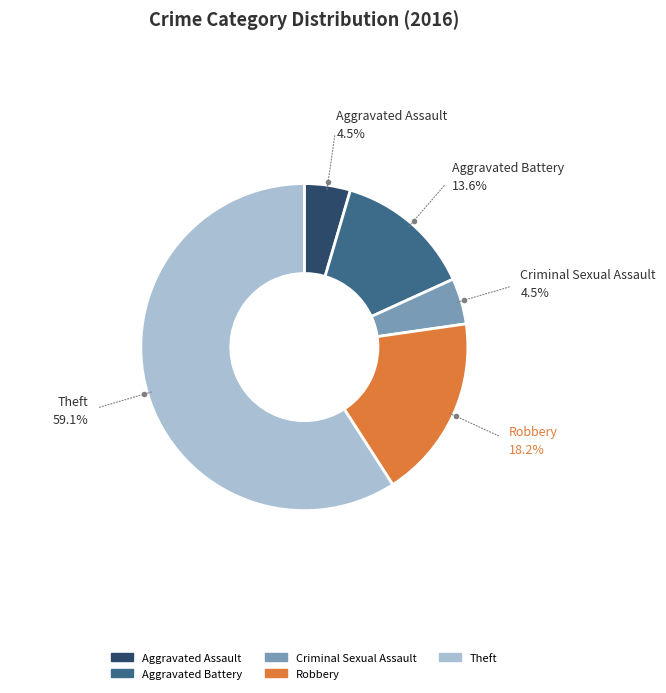

Is there a majority slice in this chart?

Yes